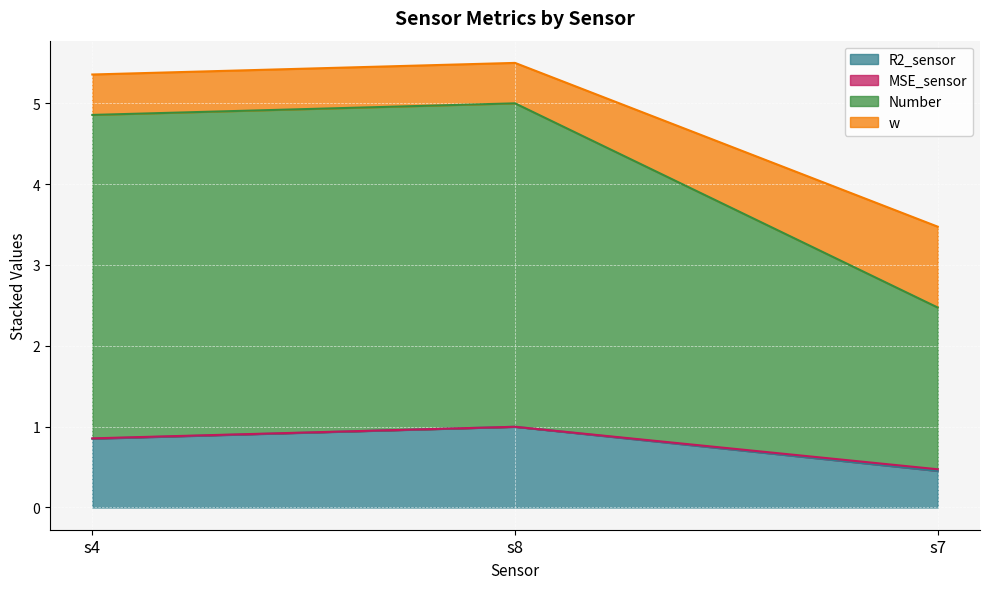

True or false: R2_sensor has a value of 1.0 at s8.

True